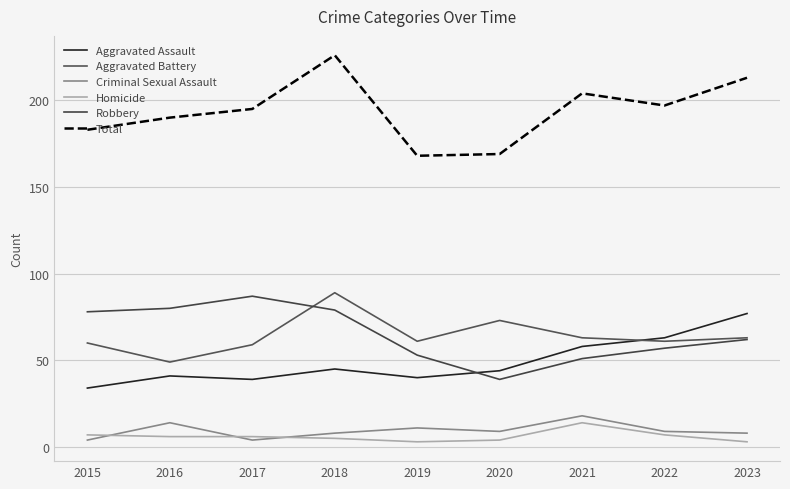

What is the difference between the maximum and second lowest values in the Homicide series?

11